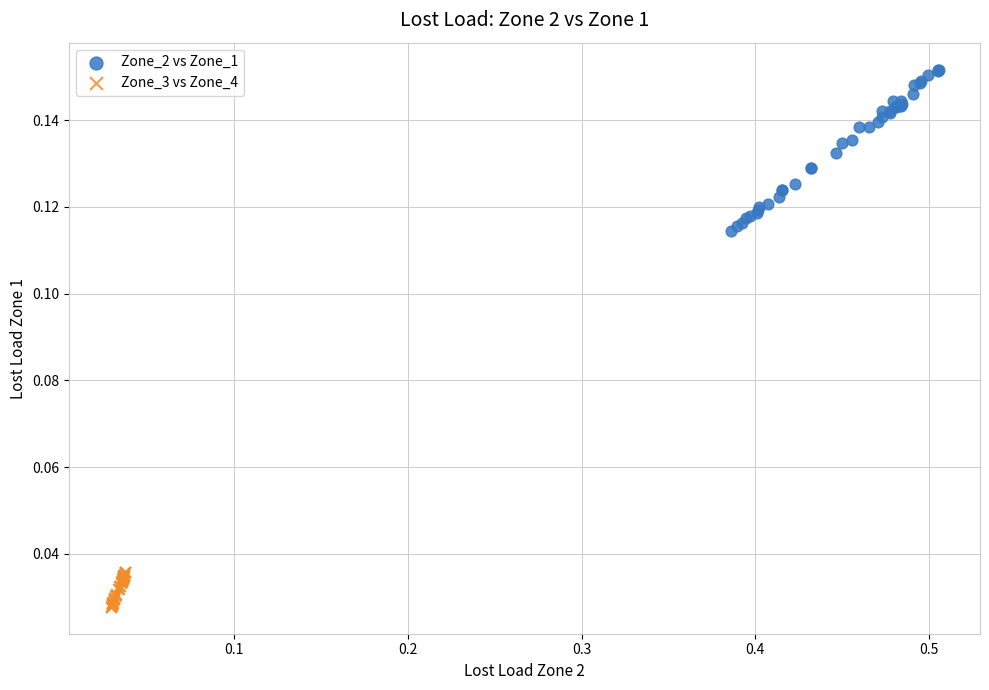

Which series reaches the maximum Y coordinate?

Zone_2 vs Zone_1